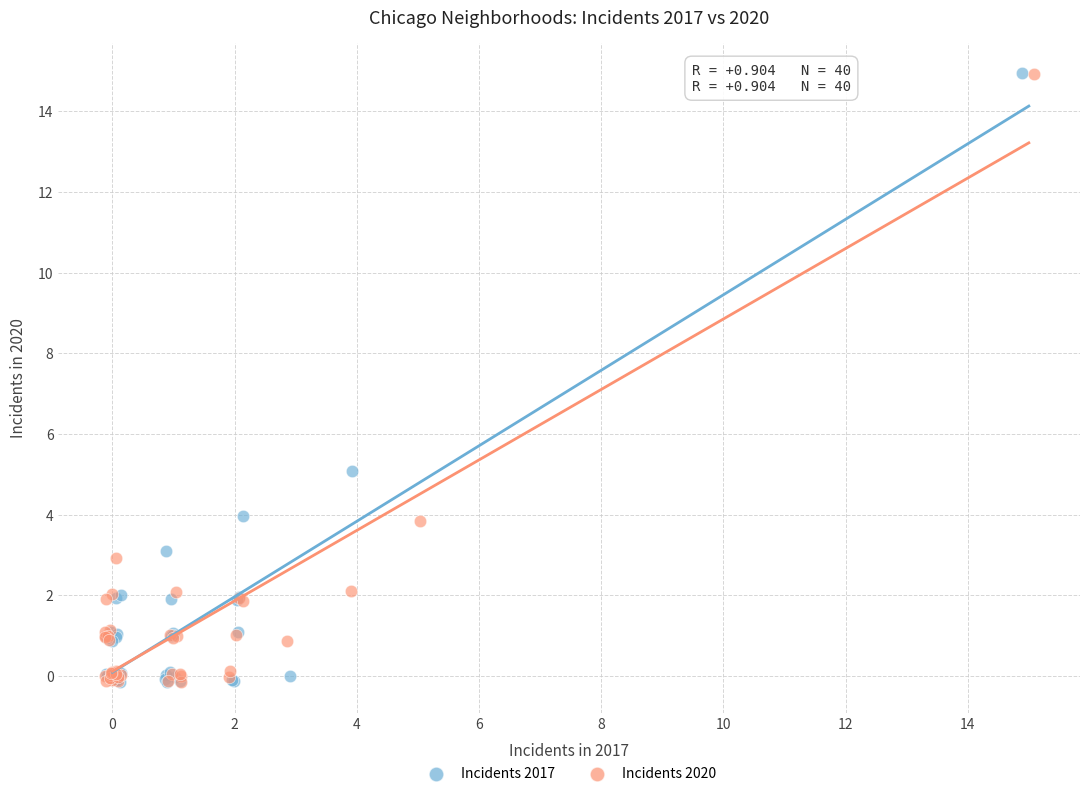

What are all the series names shown in the legend?

Incidents 2017, Incidents 2020